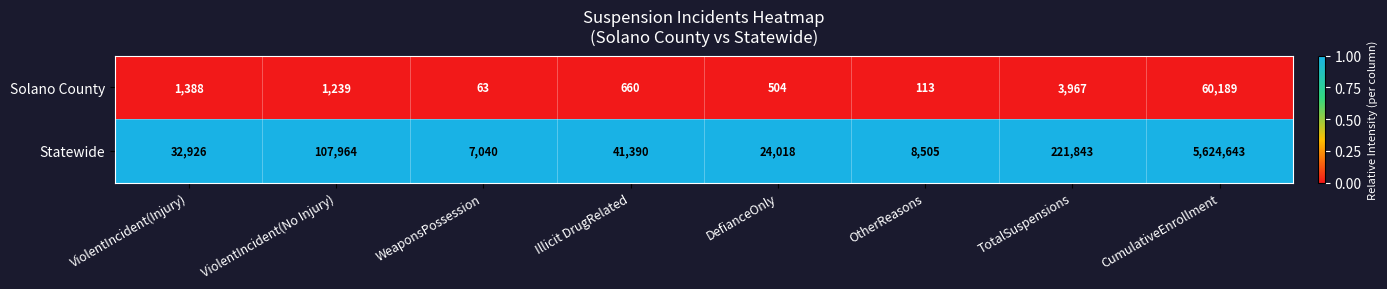

Reading right to left, transcribe all the data shown in this chart.

Solano County: CumulativeEnrollment=60189	TotalSuspensions=3967	OtherReasons=113	DefianceOnly=504	Illicit DrugRelated=660	WeaponsPossession=63	ViolentIncident(No Injury)=1239	ViolentIncident(Injury)=1388
Statewide: CumulativeEnrollment=5624643	TotalSuspensions=221843	OtherReasons=8505	DefianceOnly=24018	Illicit DrugRelated=41390	WeaponsPossession=7040	ViolentIncident(No Injury)=107964	ViolentIncident(Injury)=32926